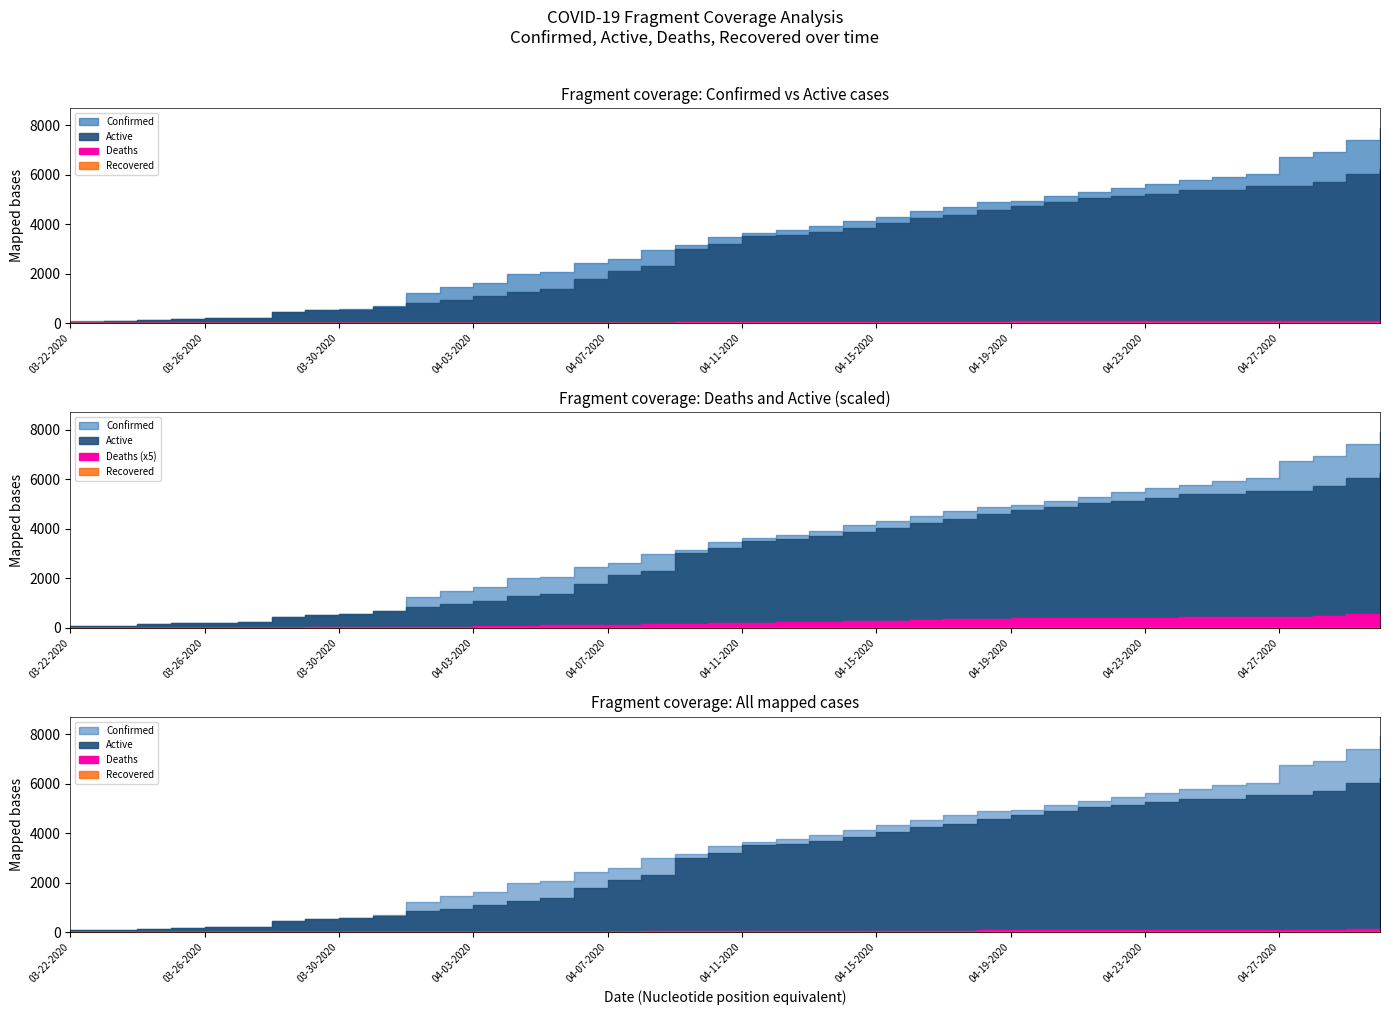

What is the value of the Confirmed point at the 30th from the left?

5143